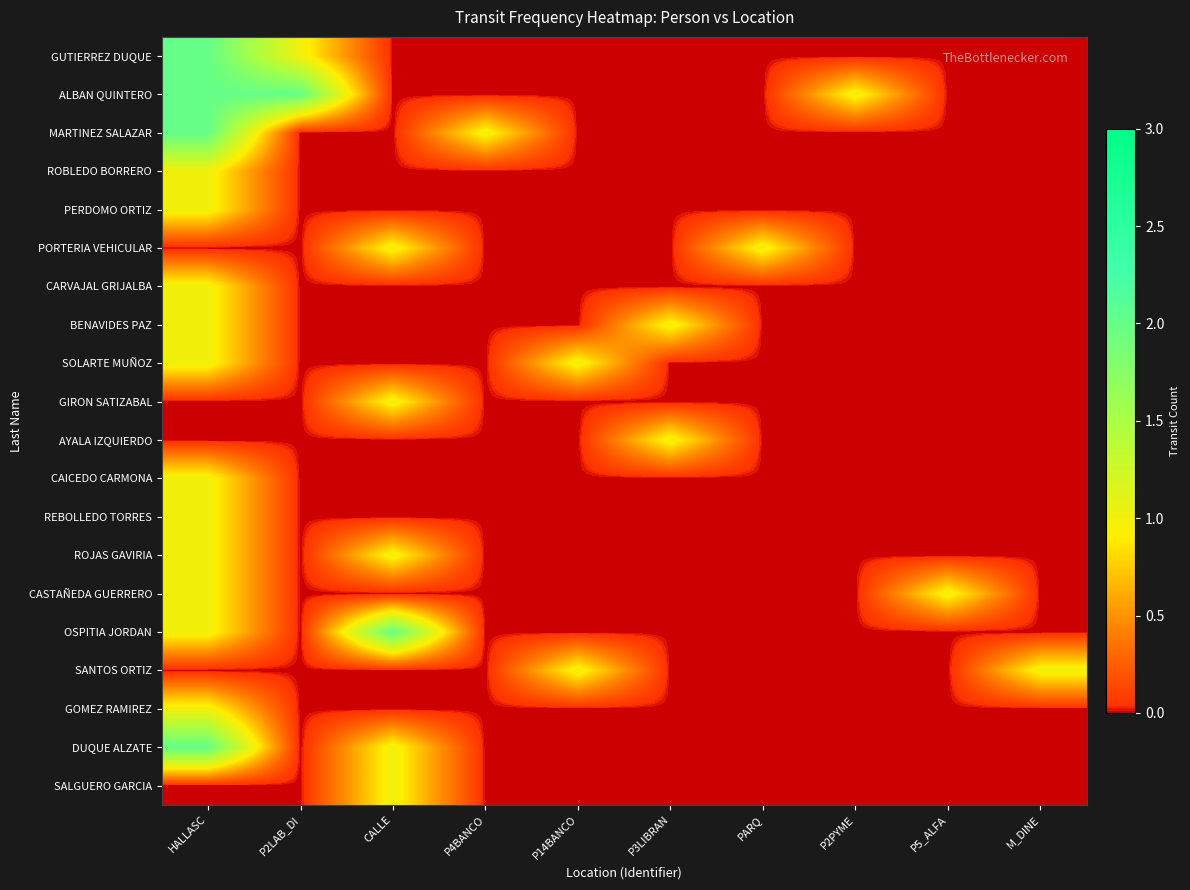

What is the total value across all series at PARQ?

1